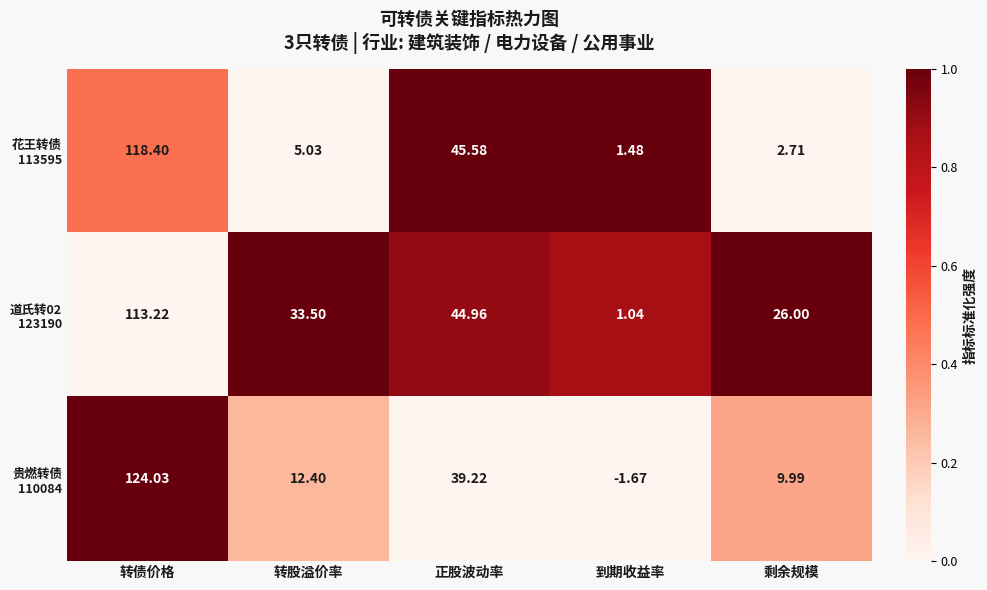

At which category does the chart reach its peak across all series?

转债价格